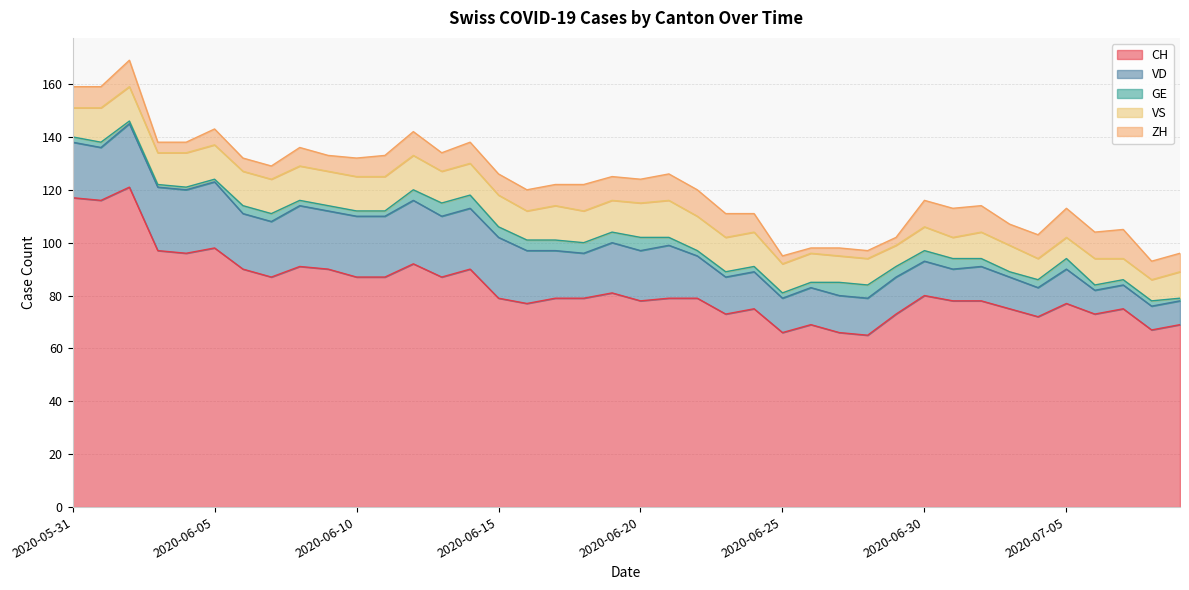

True or false: ZH has more than 2 interior local peaks.

True